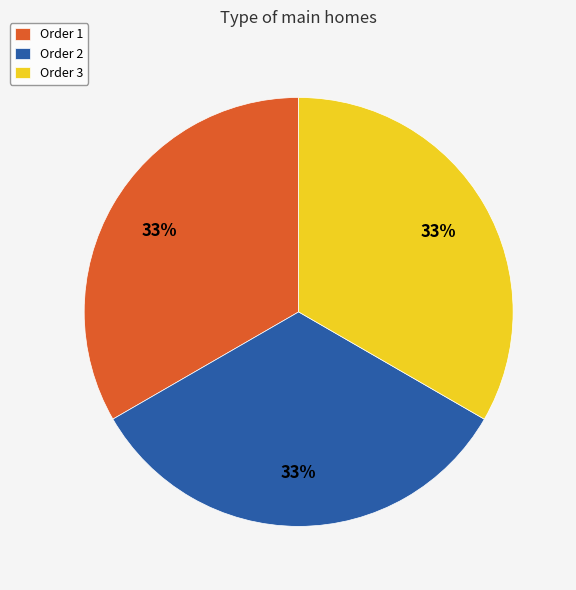

Is there any slice that represents more than half of the pie?

No